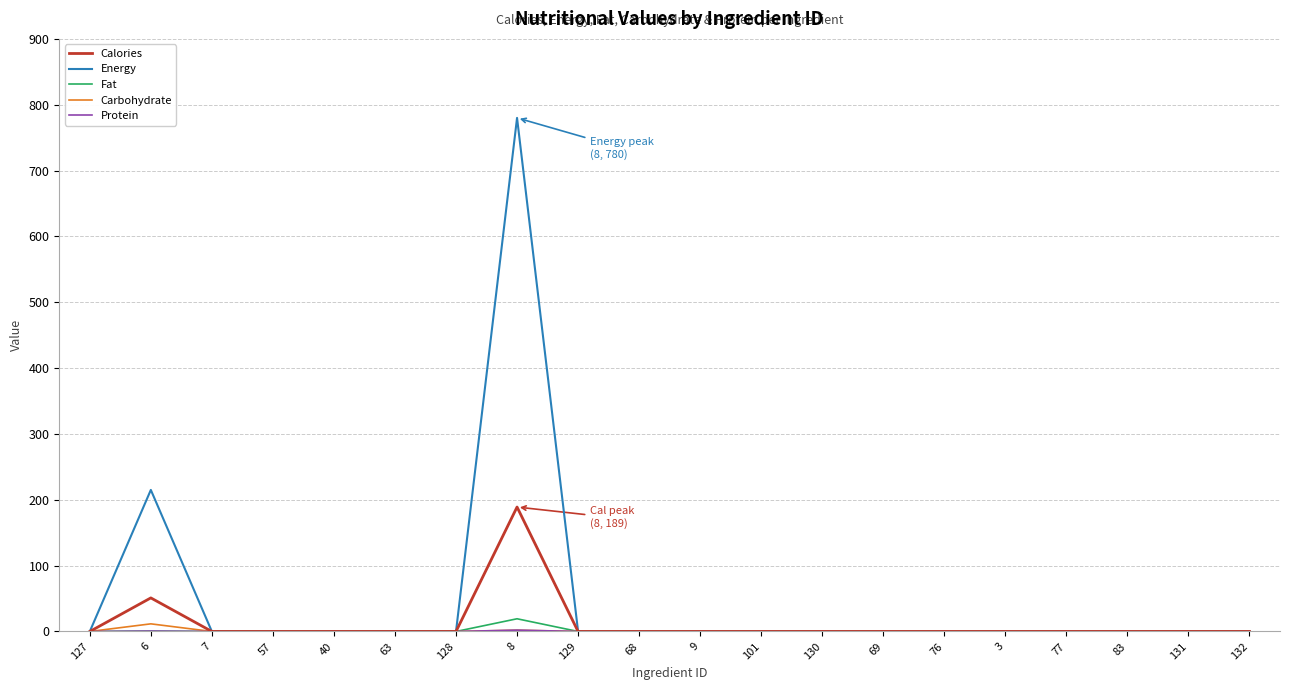

True or false: Carbohydrate has a value of 0.0 at 7.

True